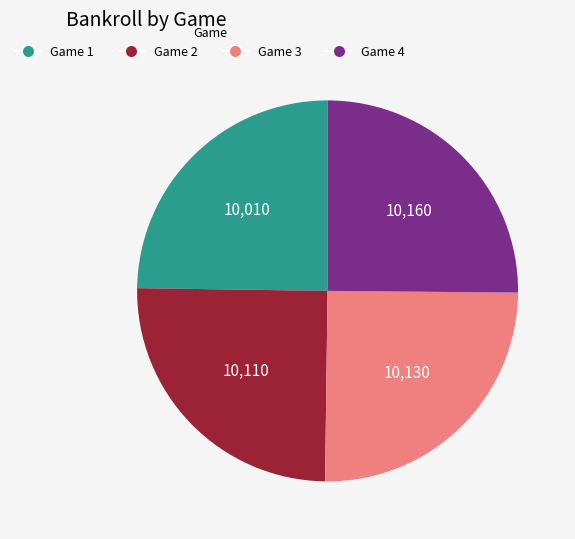

Approximately how many times larger is the value at Game 4 compared to Game 2?

1.0